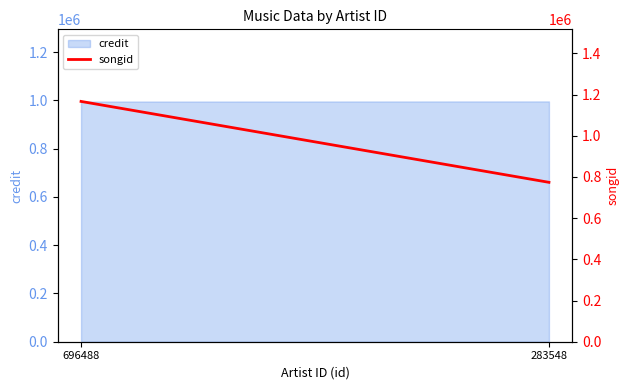

Reading left to right, transcribe all the data shown in this chart.

696488=1166485	283548=773762